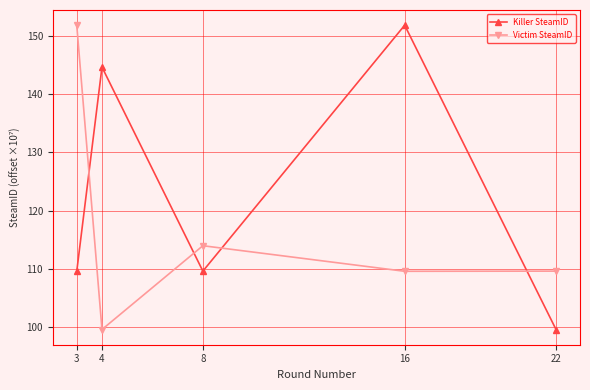

Which series changed the most between 3 and 22?

Victim SteamID